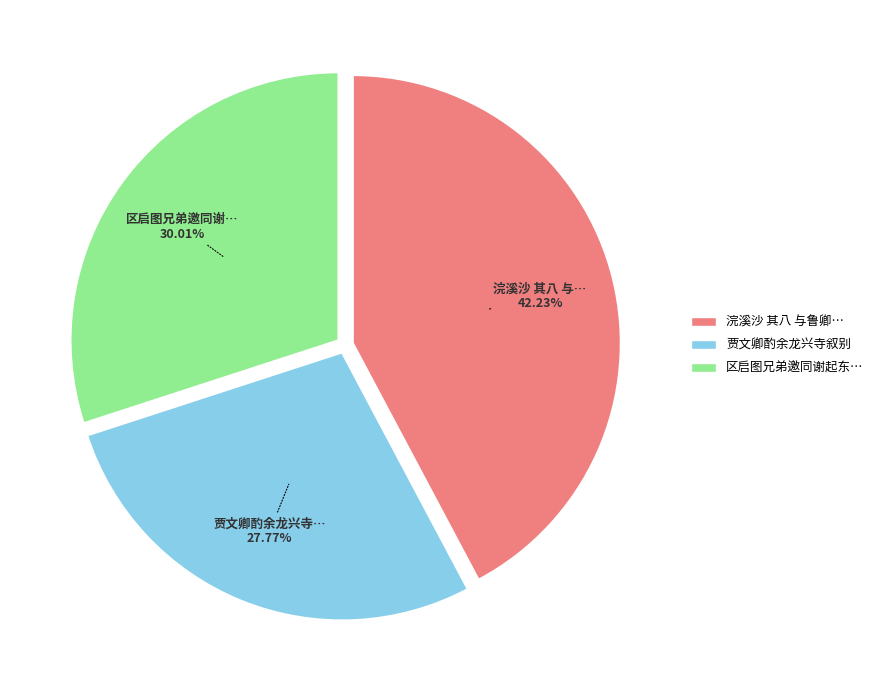

Count the number of slices in the pie.

3